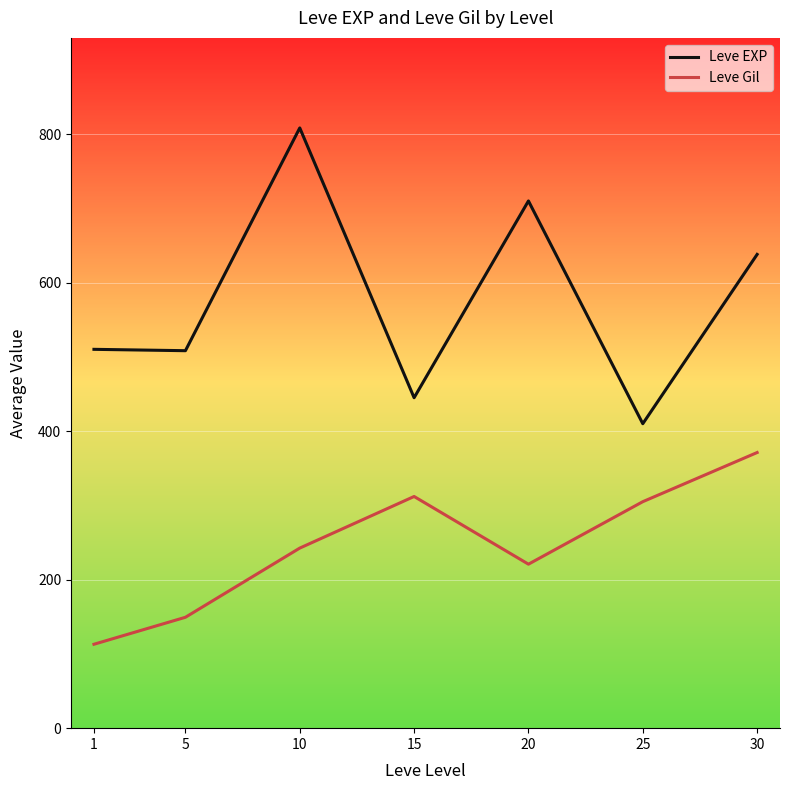

True or false: Leve Gil and Leve EXP cross at least once.

False